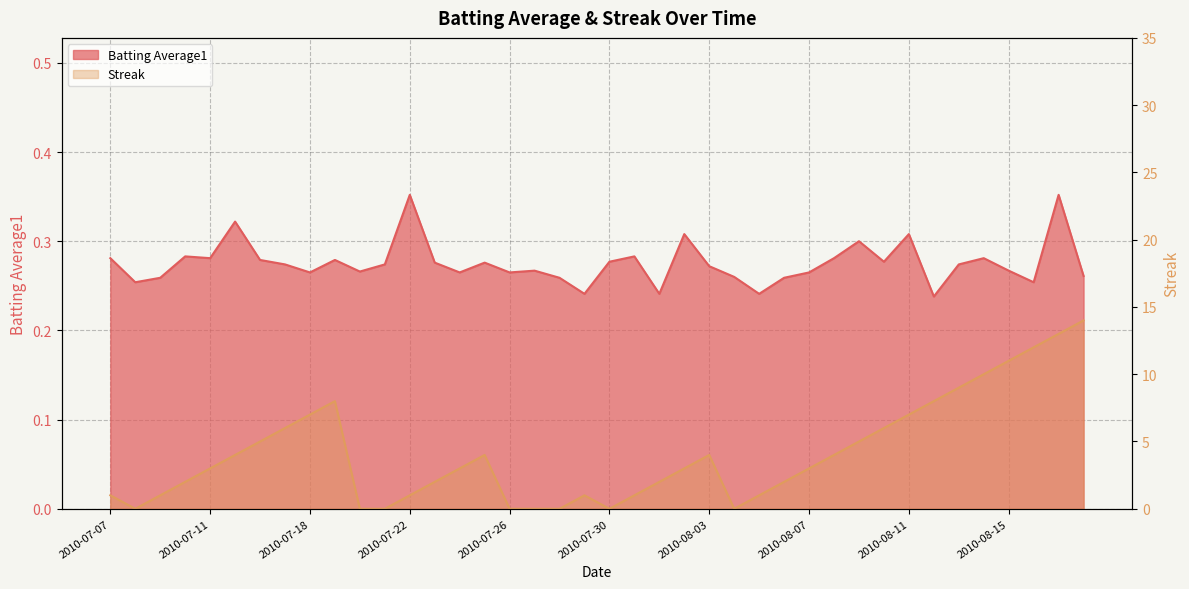

What is the value of the Batting Average1 point at the 15th from the left?

0.3